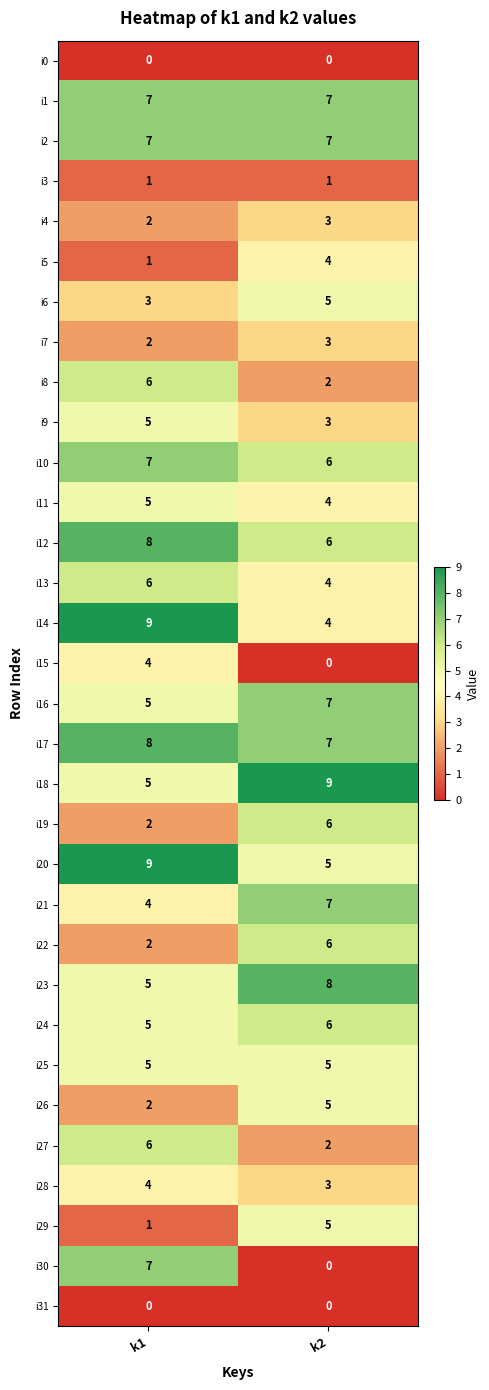

Which series has the widest spread of values?

i30